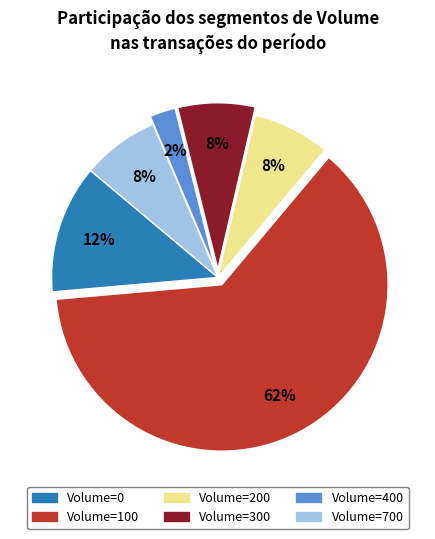

To the nearest percent, what is the average slice percentage?

17%